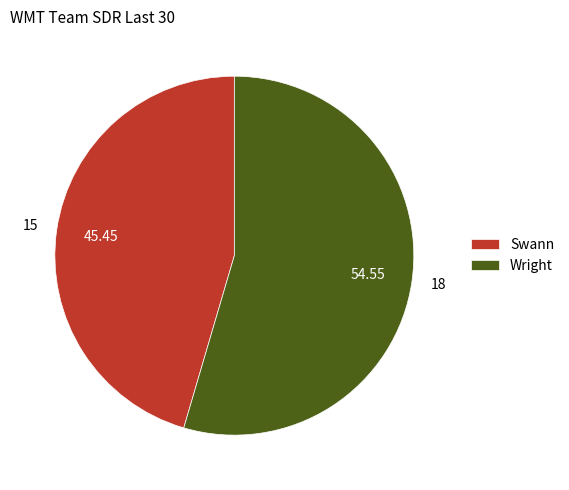

What is the largest slice in the pie chart?

Wright